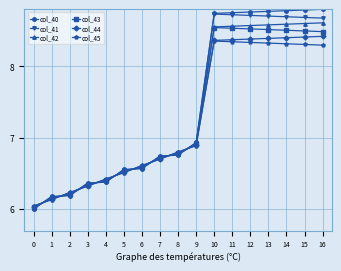

What is the sum of the col_40 values at 1 and 3?

12.5